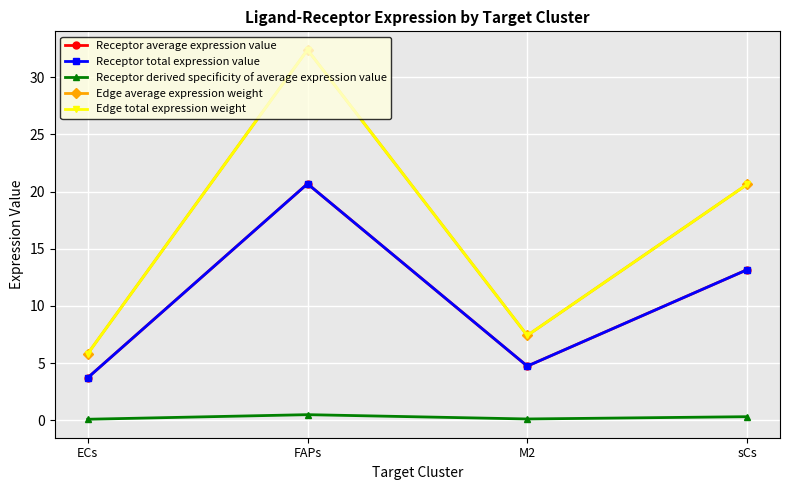

What is the approximate value of Receptor total expression value at M2?

4.7